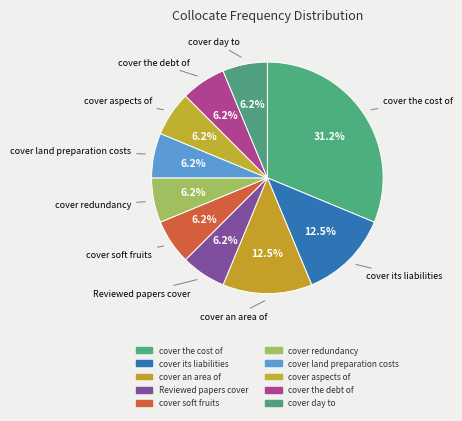

What percentage do cover the debt of and cover aspects of together represent?

12.5%